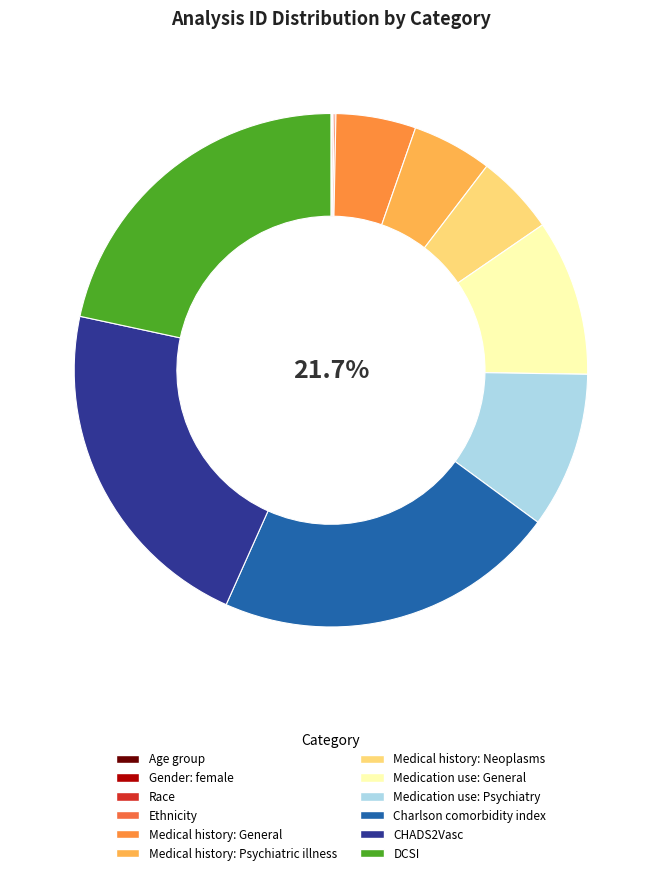

Does Race represent more than half of the total?

No